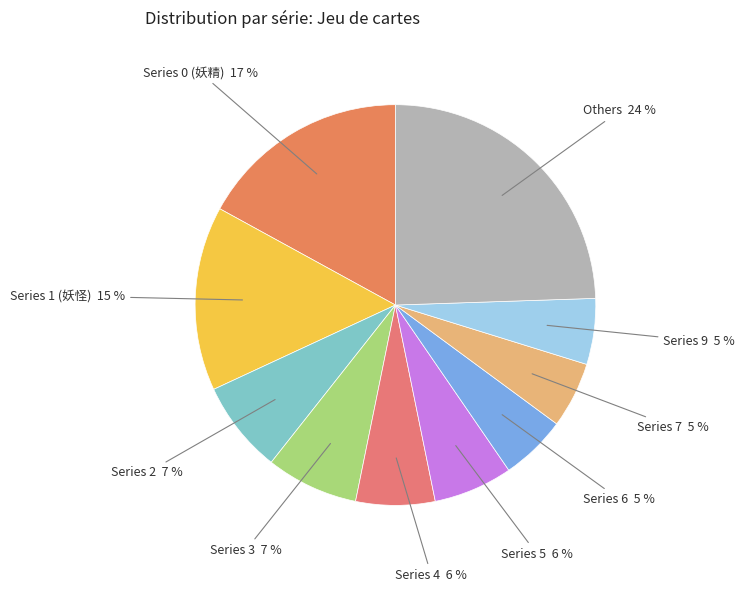

Is Series 4 6 % the majority of the pie?

No